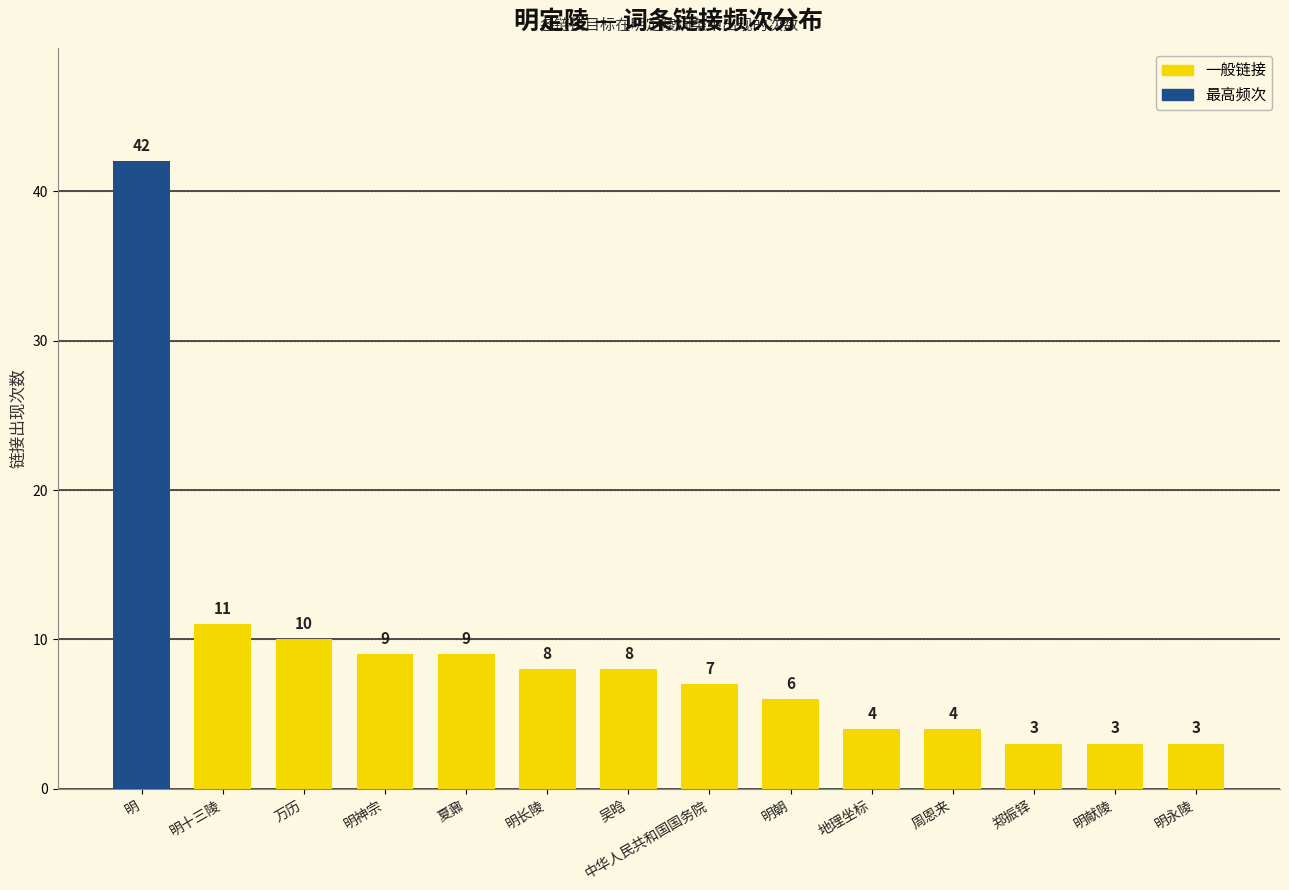

What is the difference between the second highest and second lowest values?

8